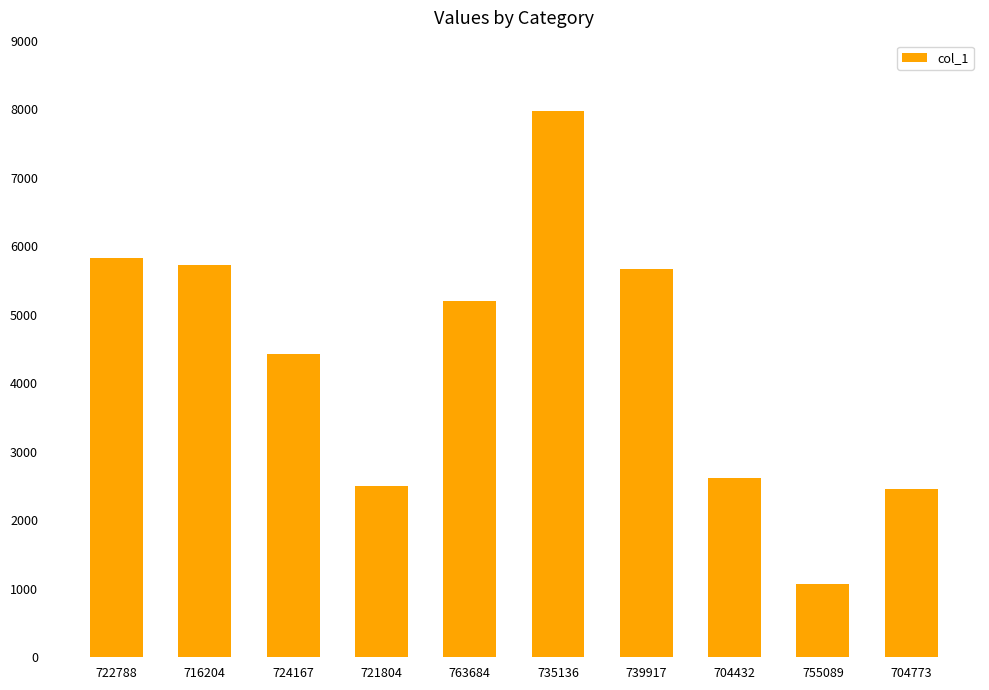

What is the sum of the values at 763684 and 704773?

7647